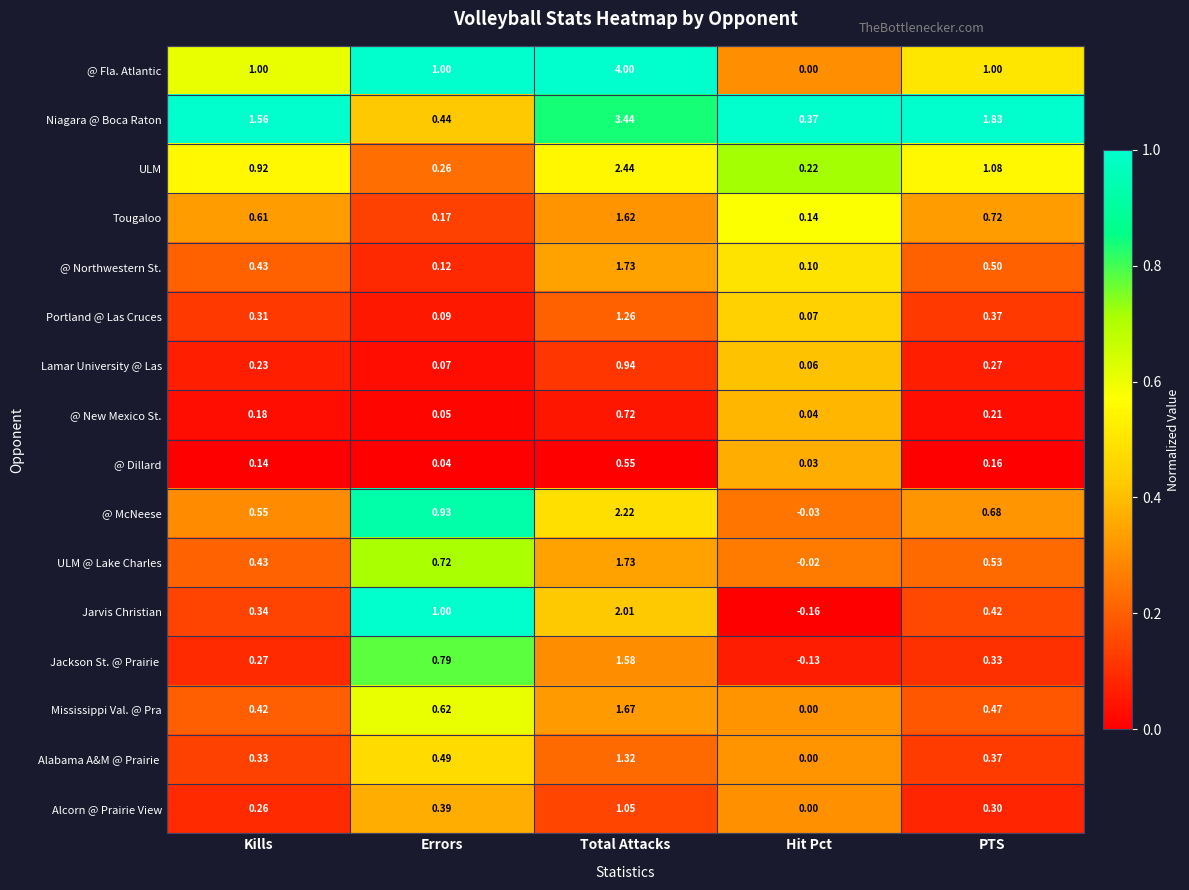

Rank the categories by ULM value from lowest to highest.

Hit Pct, Errors, Kills, PTS, Total Attacks